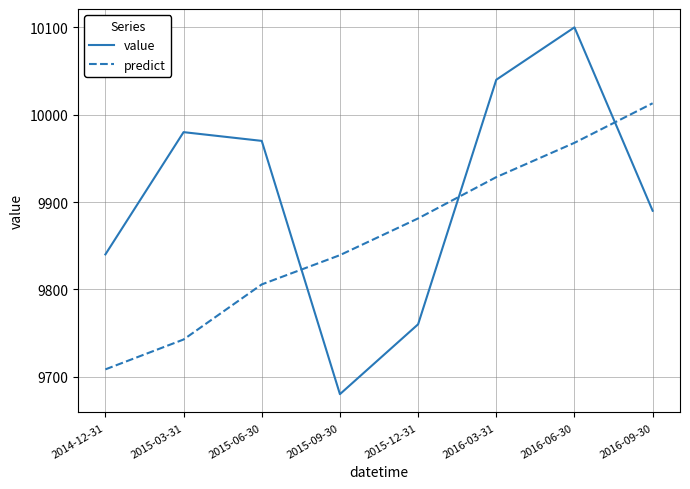

Where is the first local minimum for value?

2015-09-30